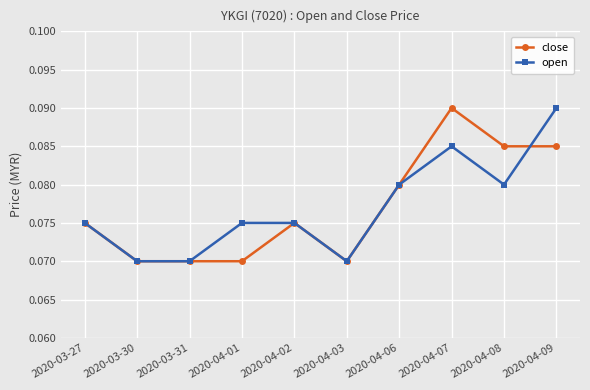

Is it true that close equals 0.0 at 2020-04-02?

False